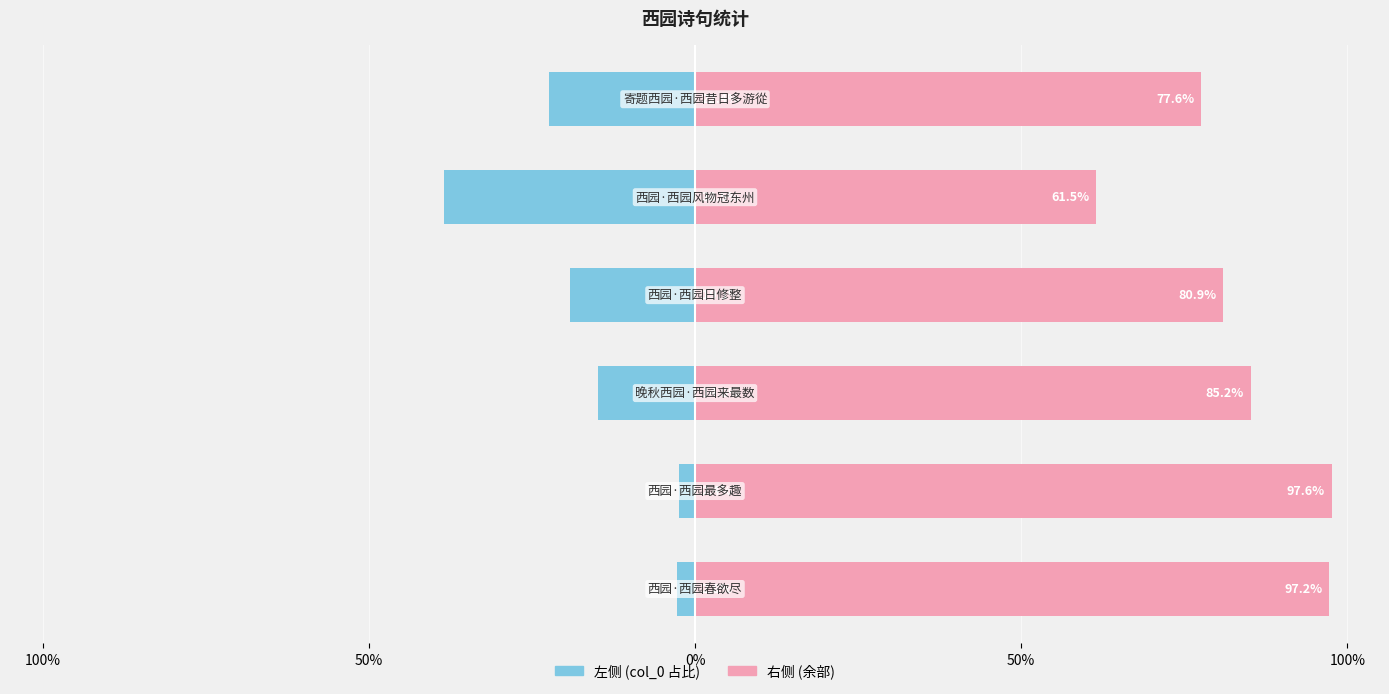

What is the sum of all col_0 (right) values?

500.0